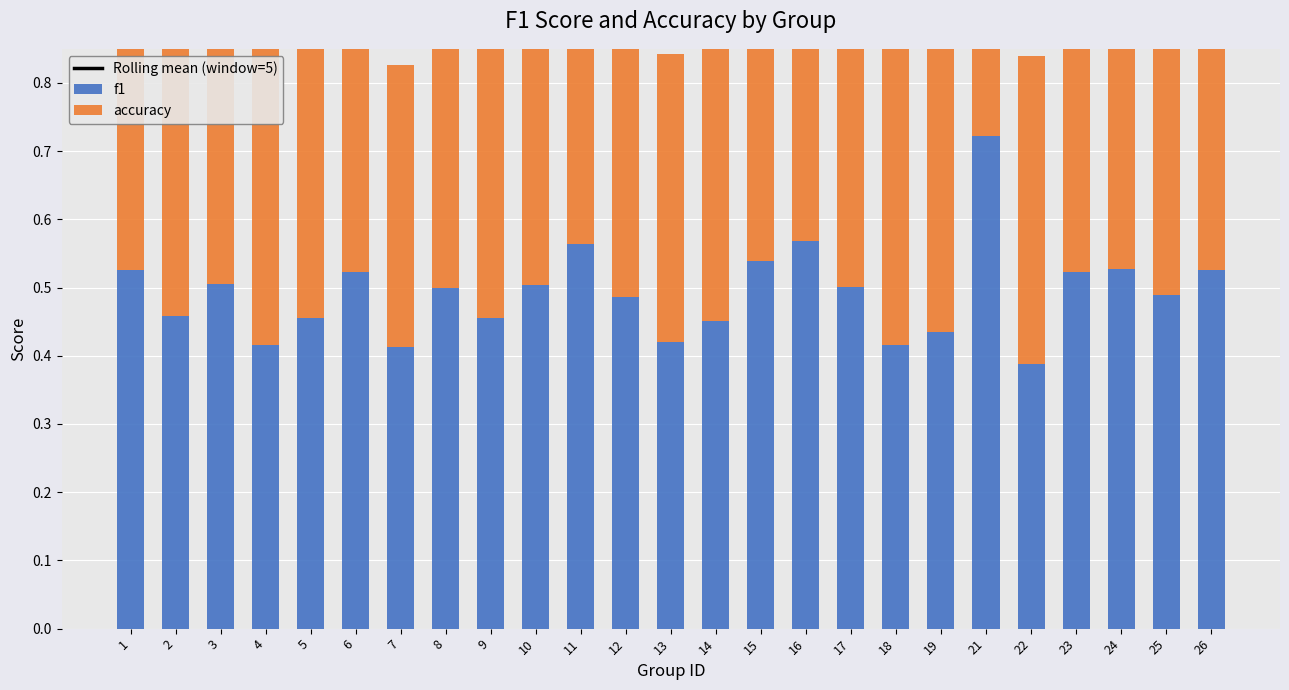

At which category is the sum across all series the highest?

21